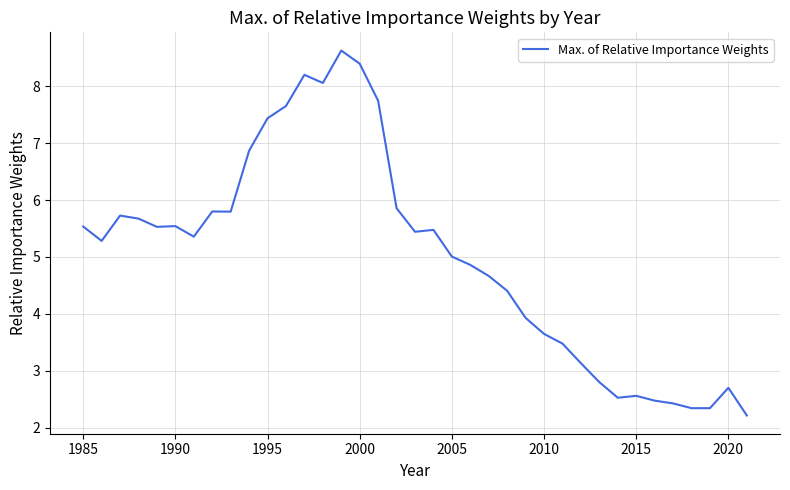

What is the greatest value displayed?

8.6